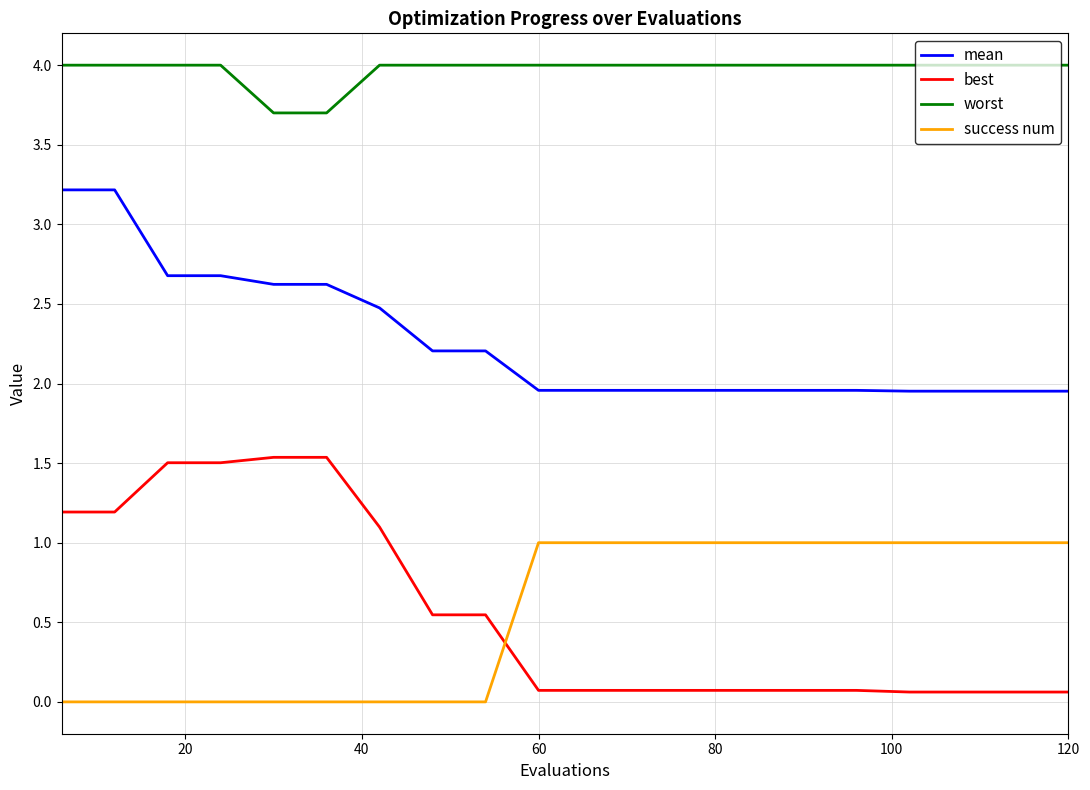

Which series has the widest spread of values?

best